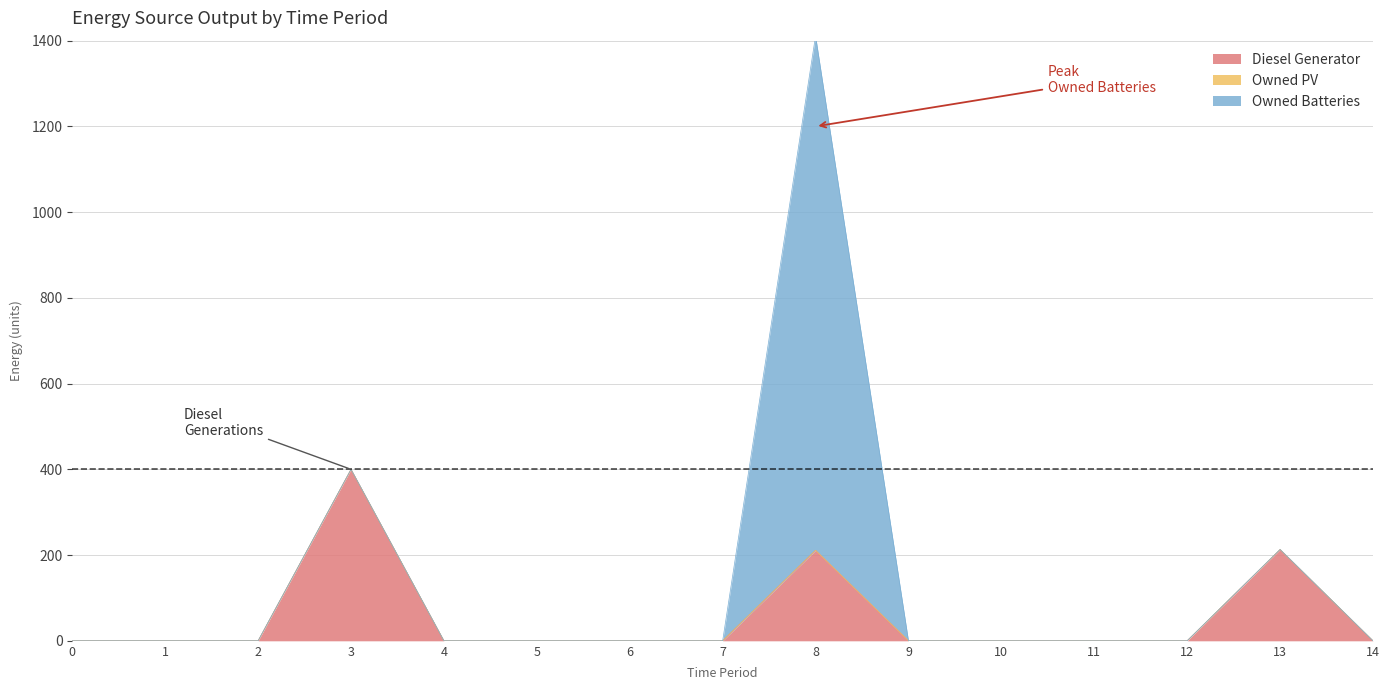

True or false: Diesel Generator and Owned PV intersect in this chart.

False